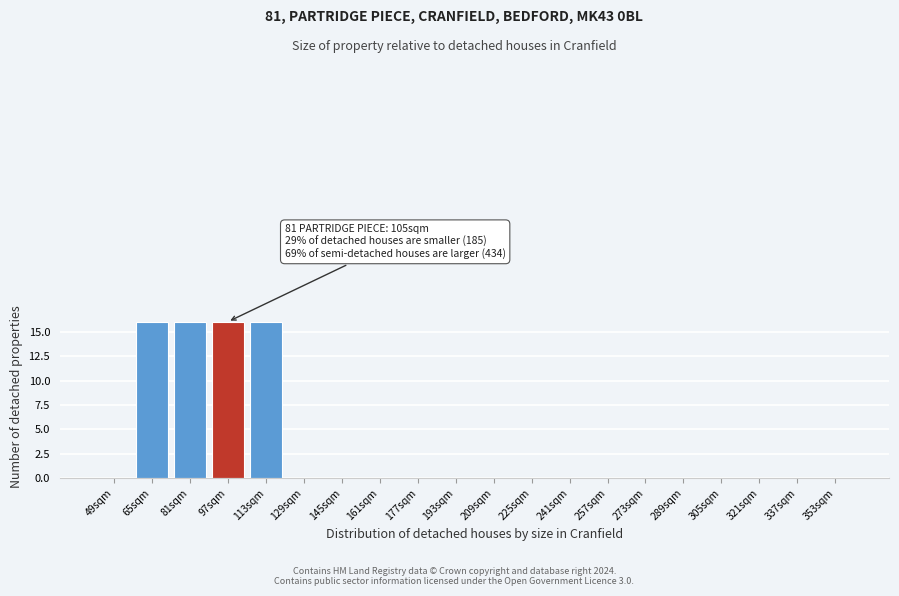

Reading left to right, transcribe all the data shown in this chart.

49sqm=0	65sqm=16	81sqm=16	97sqm=16	113sqm=16	129sqm=0	145sqm=0	161sqm=0	177sqm=0	193sqm=0	209sqm=0	225sqm=0	241sqm=0	257sqm=0	273sqm=0	289sqm=0	305sqm=0	321sqm=0	337sqm=0	353sqm=0